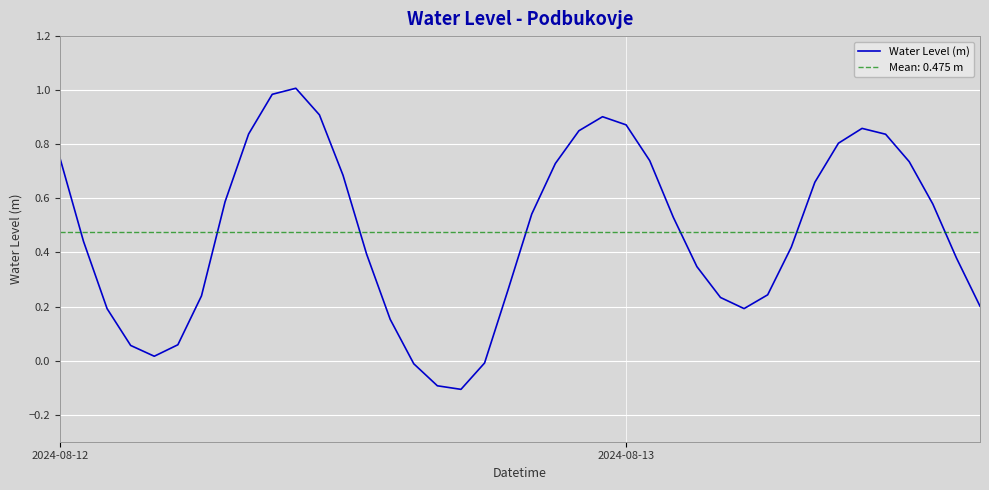

What is the change in value from 2024-08-12 to 5?

-0.7